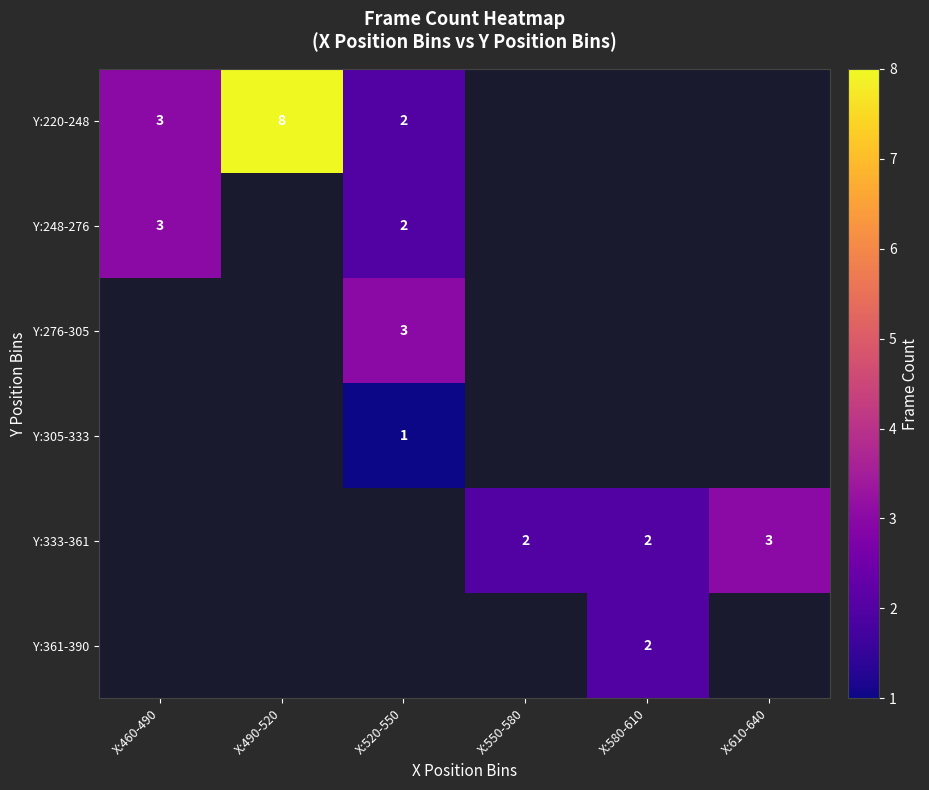

Is it true that Y:220-248 equals 5 at X:460-490?

False